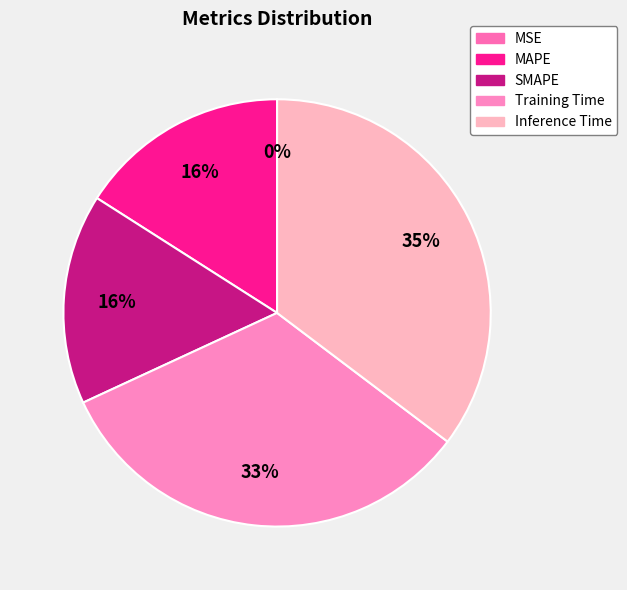

Approximately how many times larger is the value at MAPE compared to Inference Time?

0.5